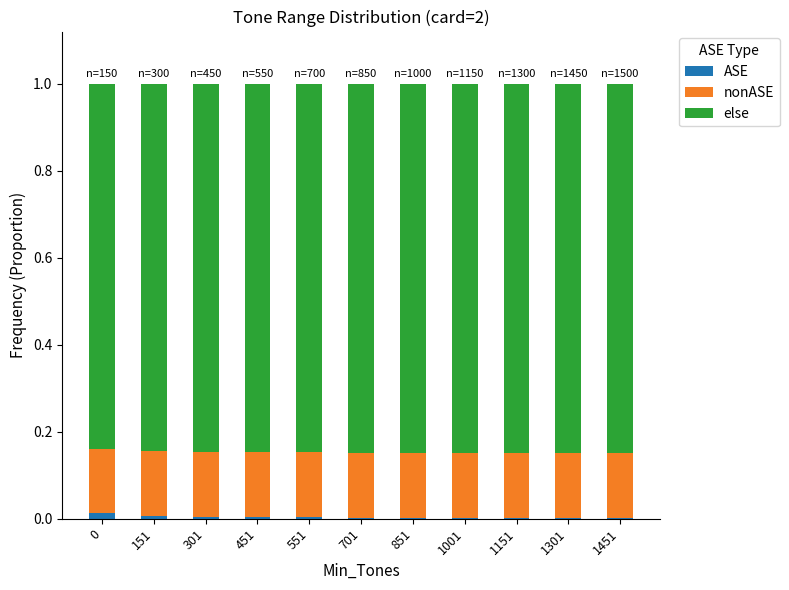

Are the bars grouped side by side (vs. stacked)?

No